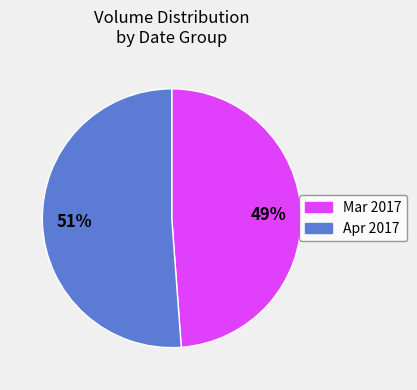

Does any single category account for the majority?

Yes